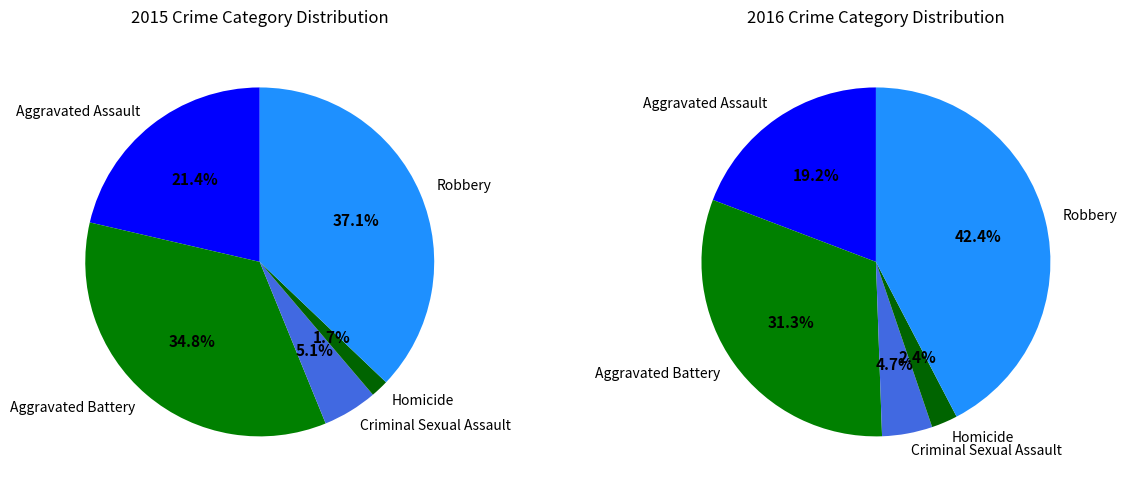

To the nearest percent, what is the combined percentage of Criminal Sexual Assault and Homicide?

7%